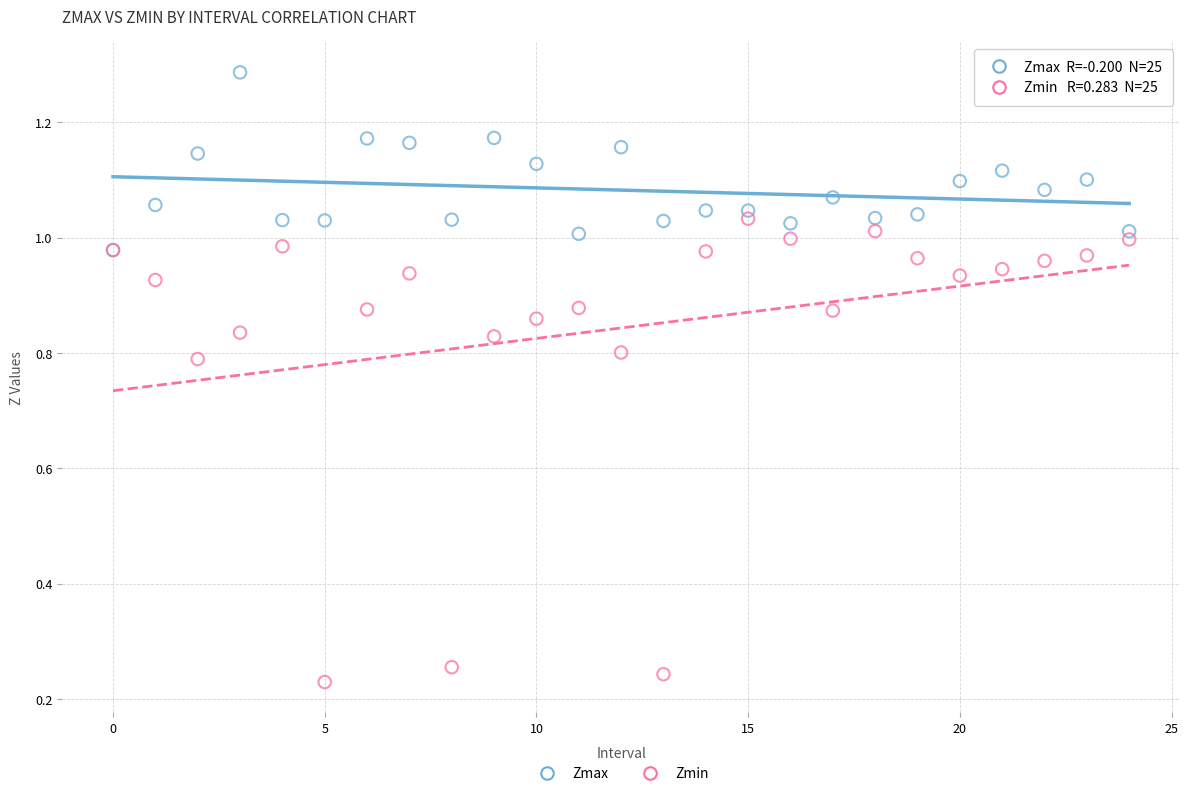

Which series has the largest Y range (max minus min)?

Zmin